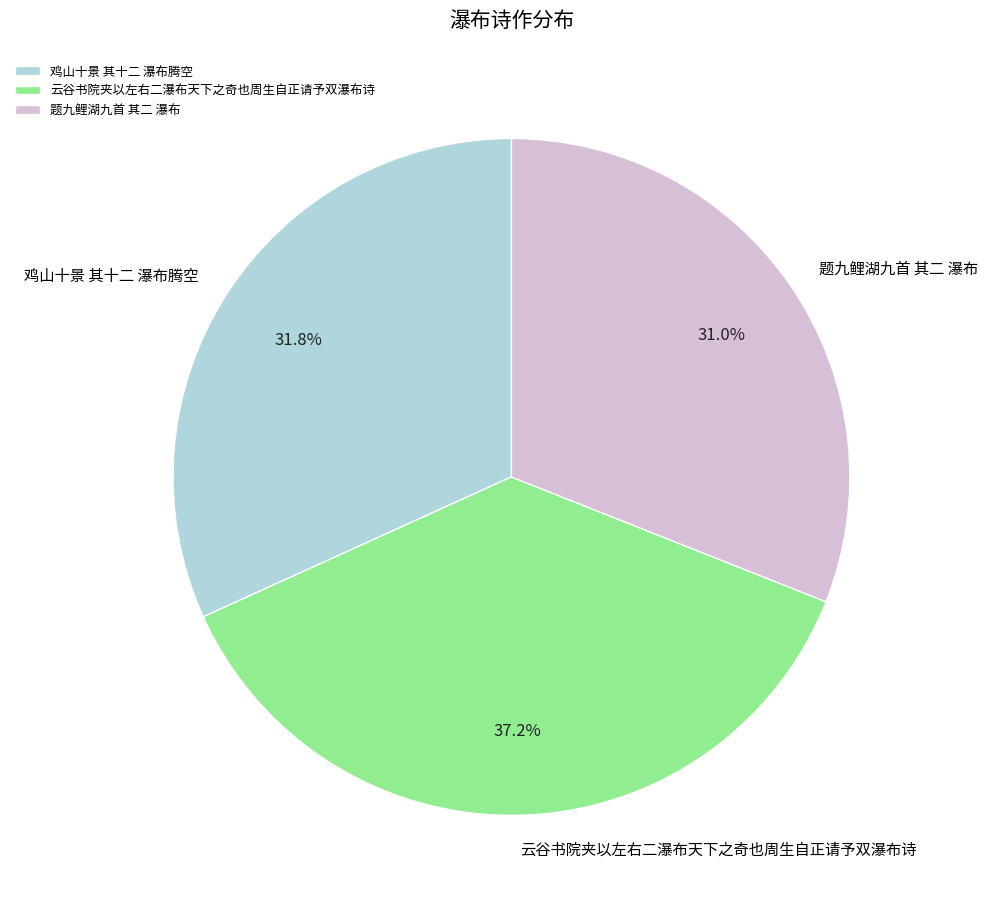

To the nearest percent, what is the difference between the largest and smallest slice percentages?

6%